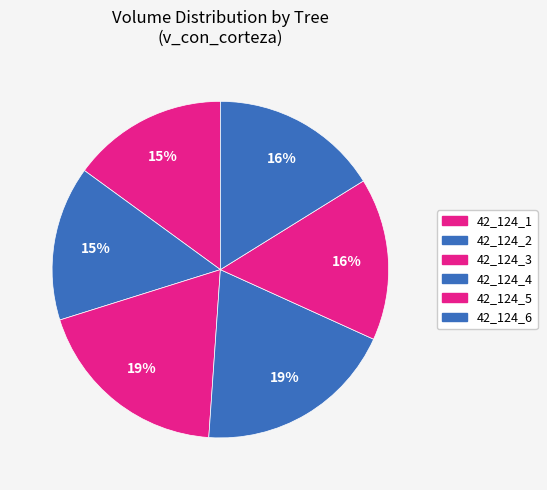

Do 42_124_5 and 42_124_4 together represent more than half of the pie?

No